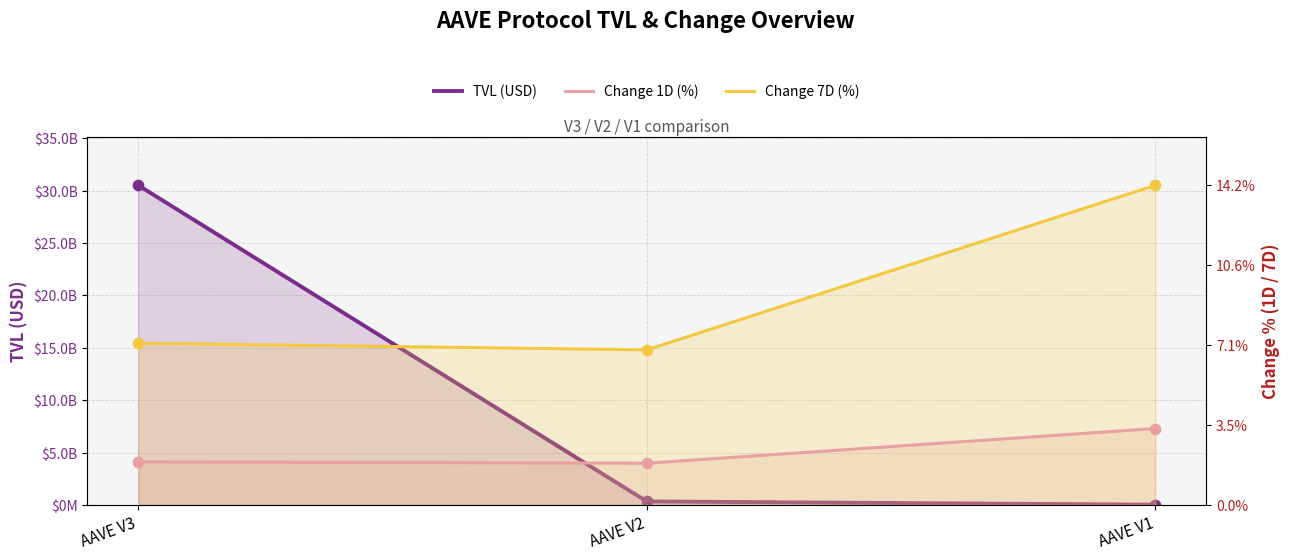

What is the total value across all series at AAVE V2?

13654092370.0